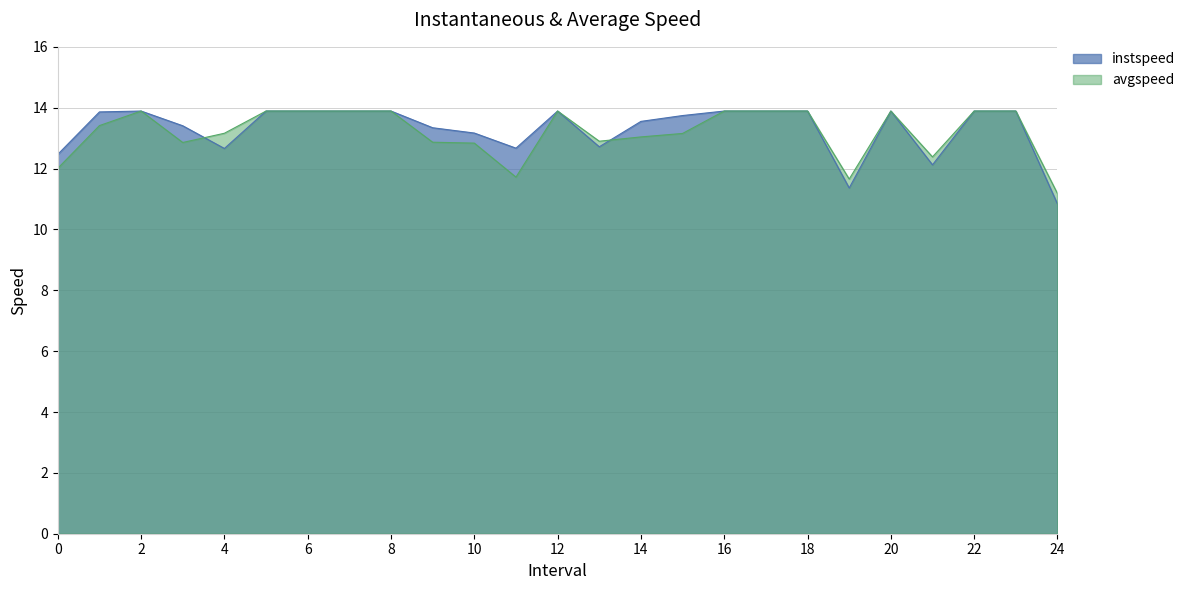

How many interior local valleys does the avgspeed series have?

5